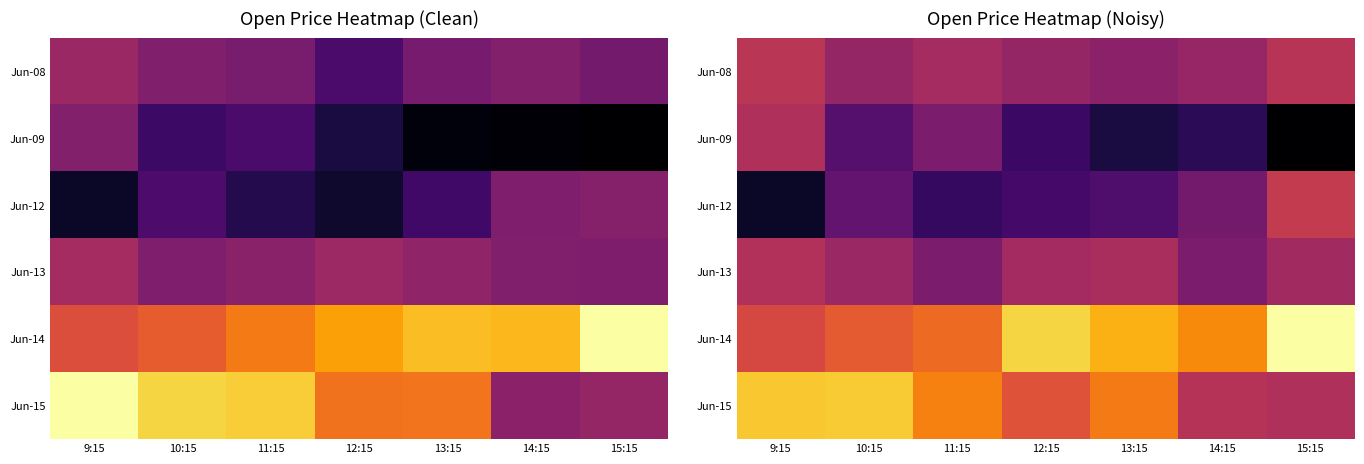

At which category is the sum across all series the highest?

9:15